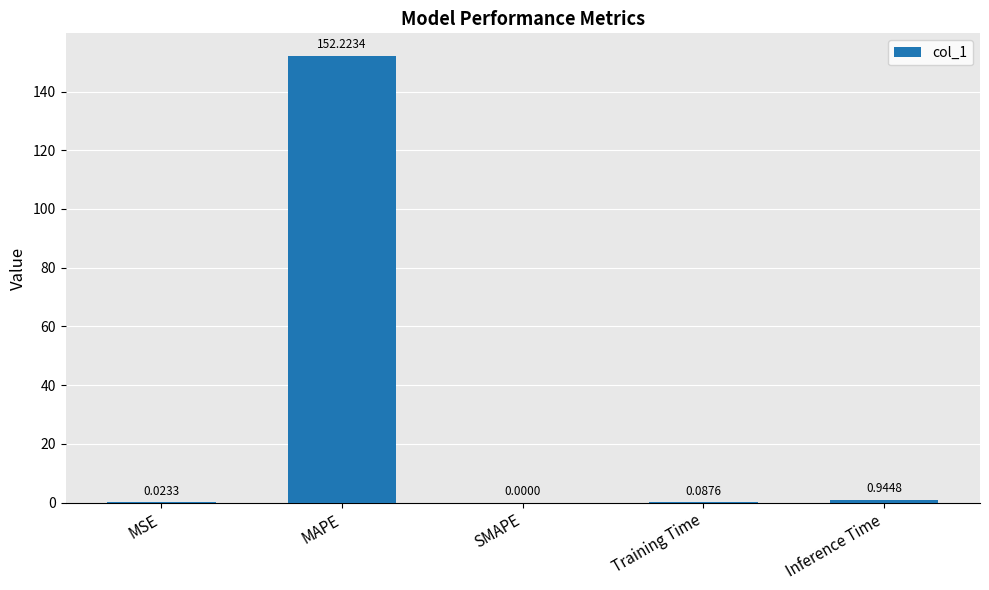

What is the sum of the values at Training Time and MAPE?

152.3